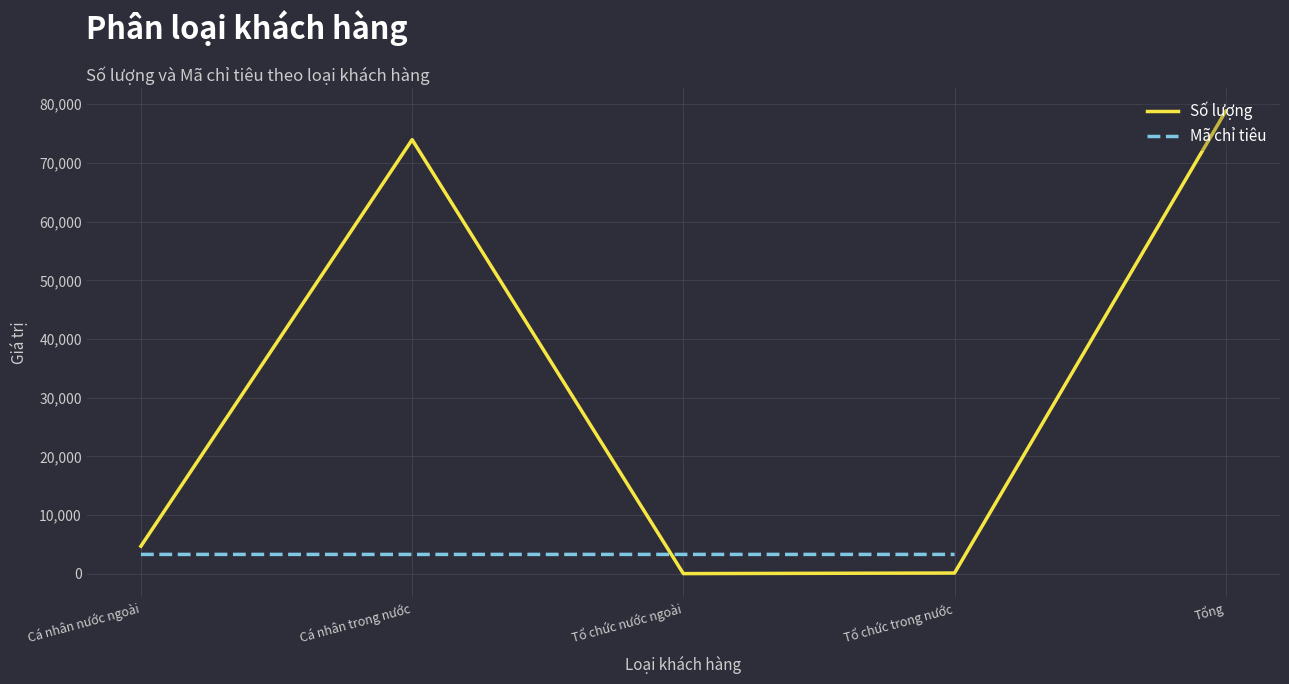

How many data points are less than 4704?

2